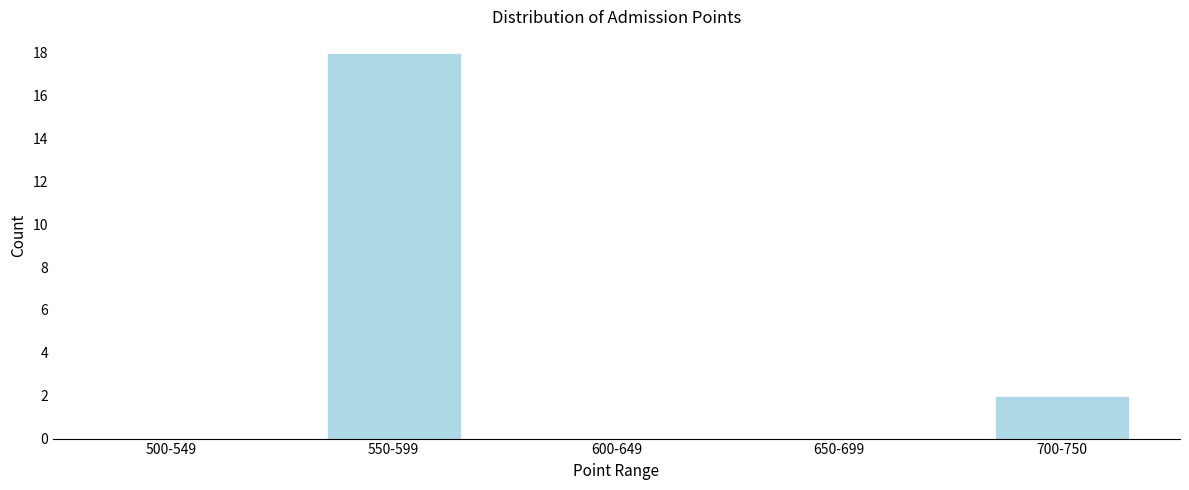

Reading left to right, extract all data points from this chart.

500-549=0	550-599=18	600-649=0	650-699=0	700-750=2